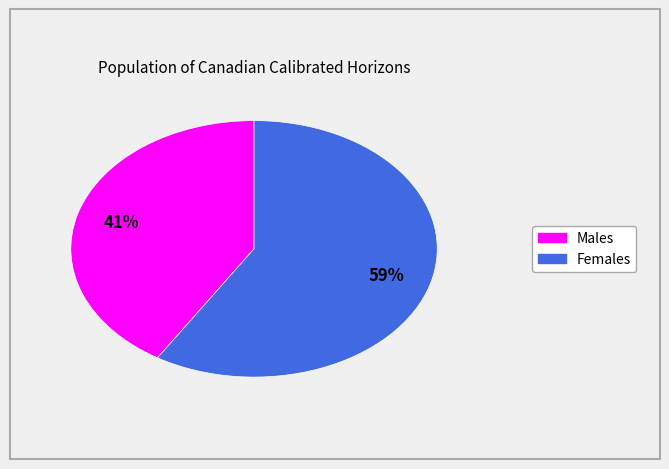

To the nearest percent, what is the average slice percentage?

50%